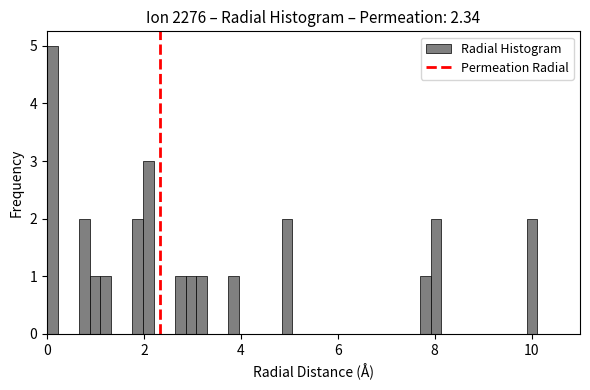

Read against the x-axis, roughly where is the centre of the tallest bar?

0.2